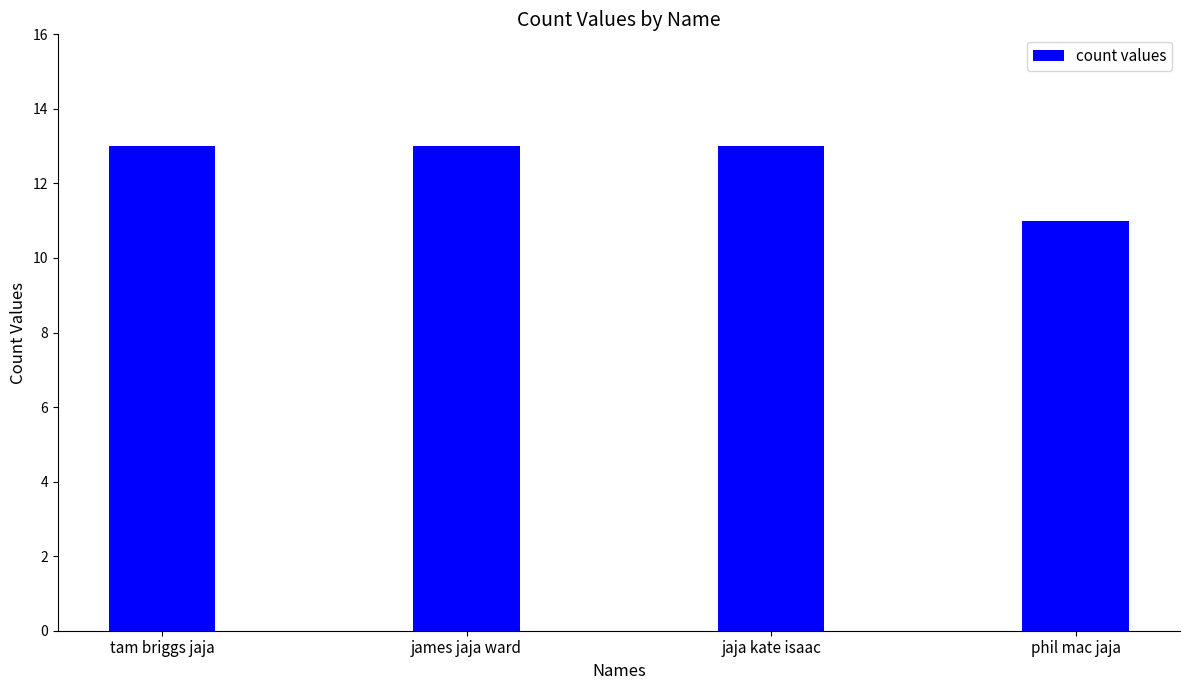

What is the difference between the maximum and minimum values?

2